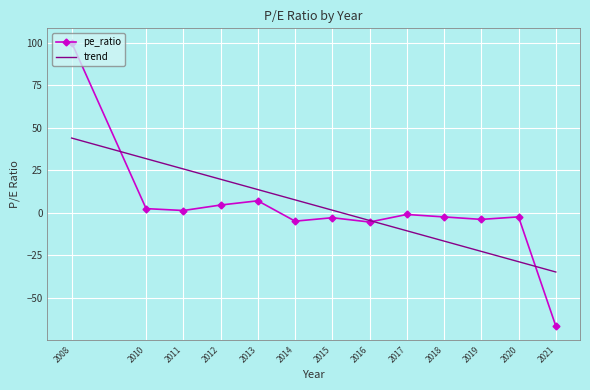

At which label does trend reach its minimum?

2021